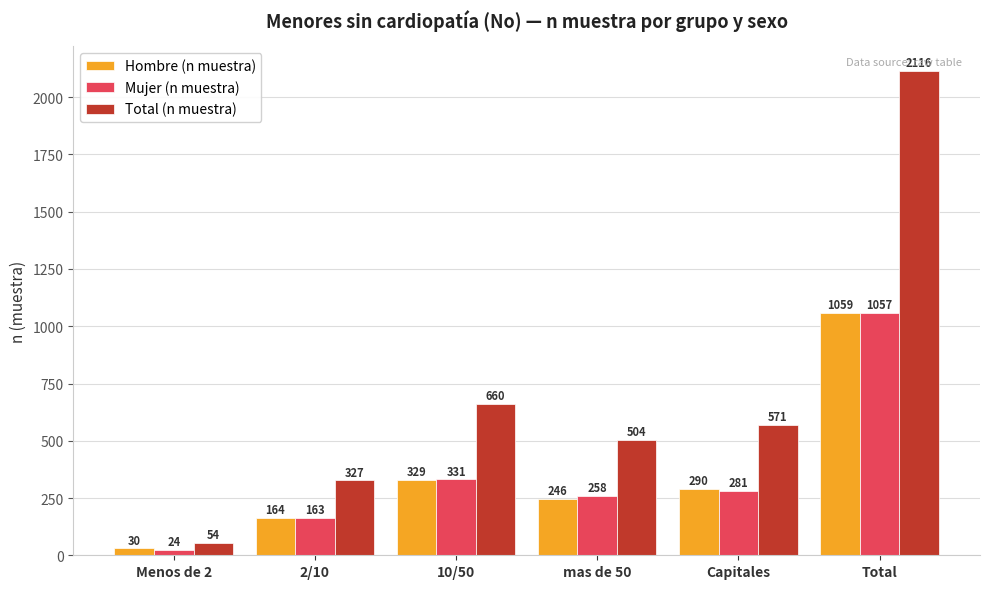

Which series changed the most between Menos de 2 and 10/50?

Total (n muestra)